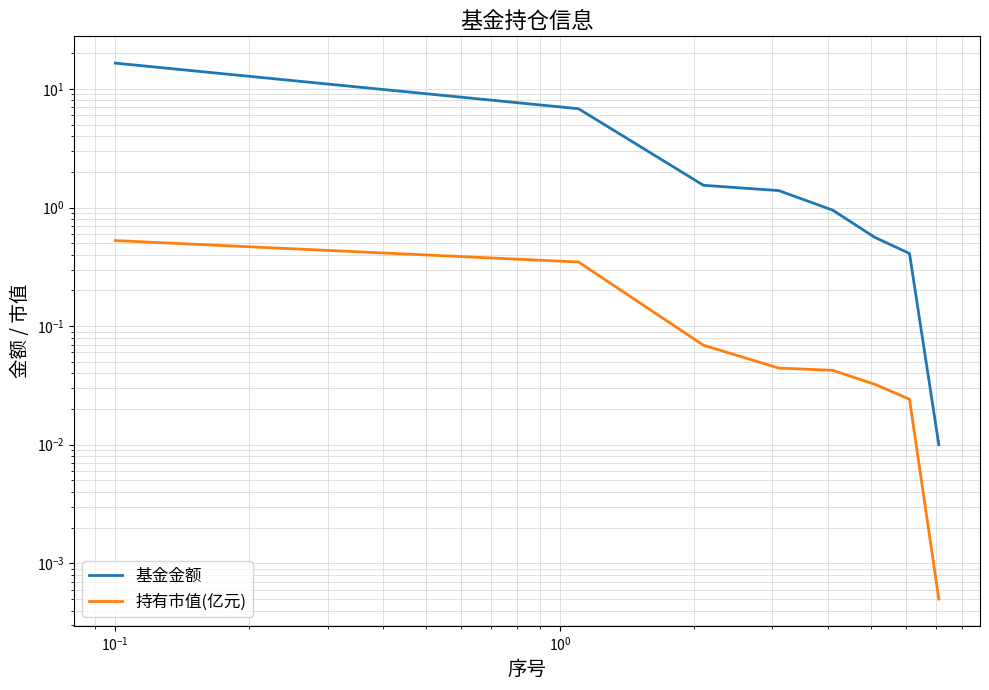

True or false: 持有市值(亿元) has more than 2 interior local peaks.

False